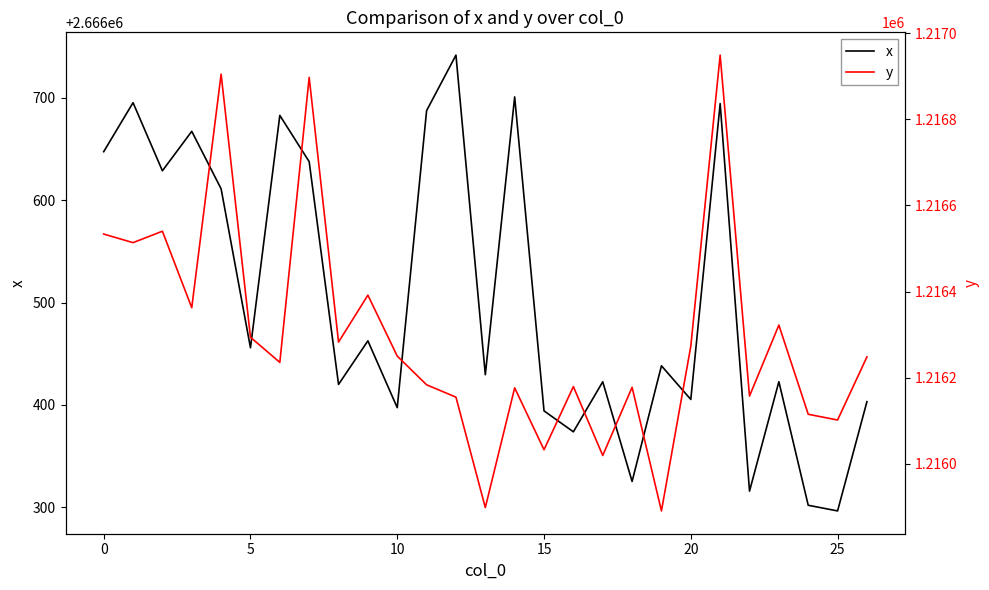

What is the average value of the y series?

1216299.7